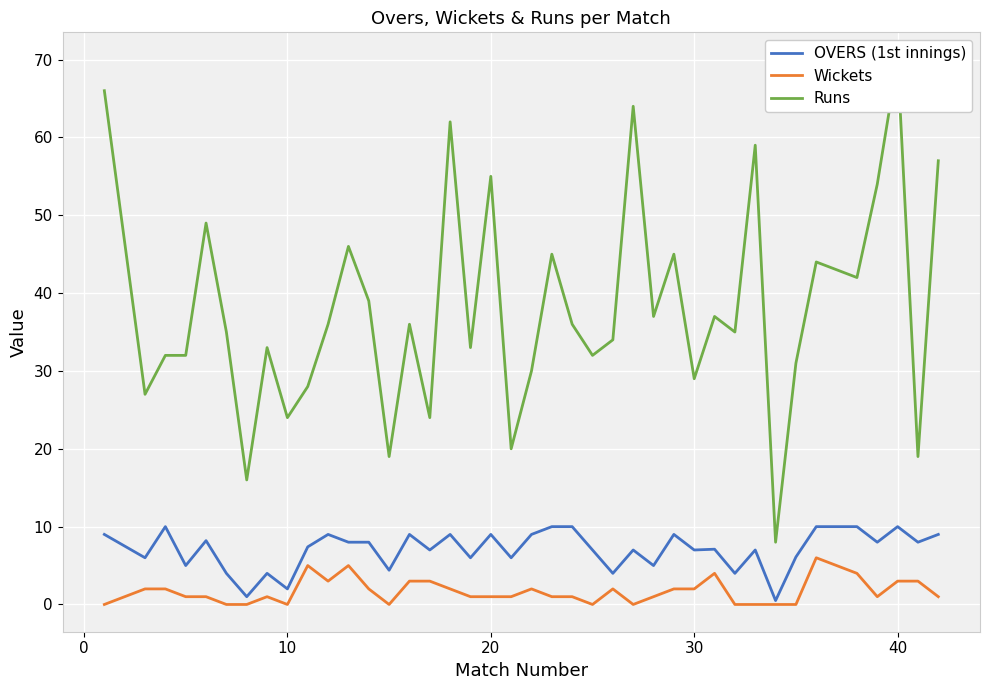

Which series has the largest total across all categories?

Runs